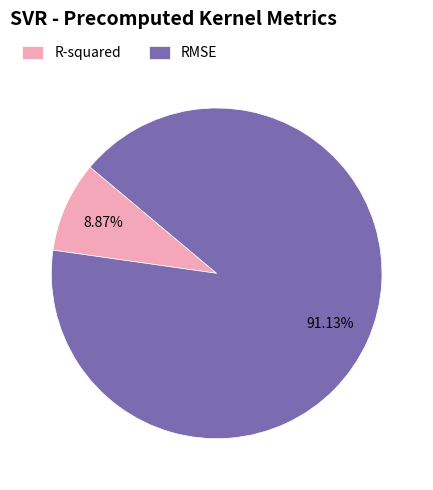

Is the sum of R-squared and RMSE greater than half?

Yes